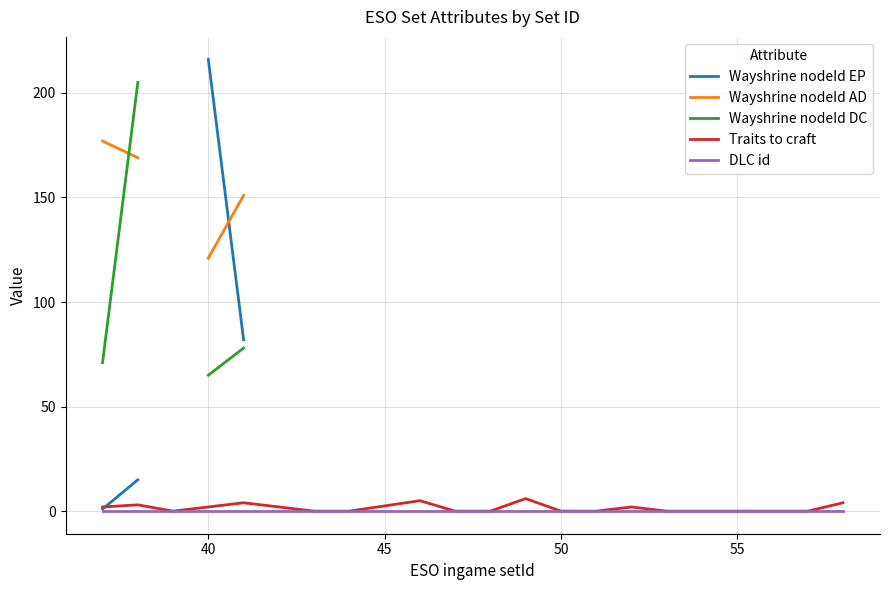

True or false: Traits to craft and DLC id intersect in this chart.

False